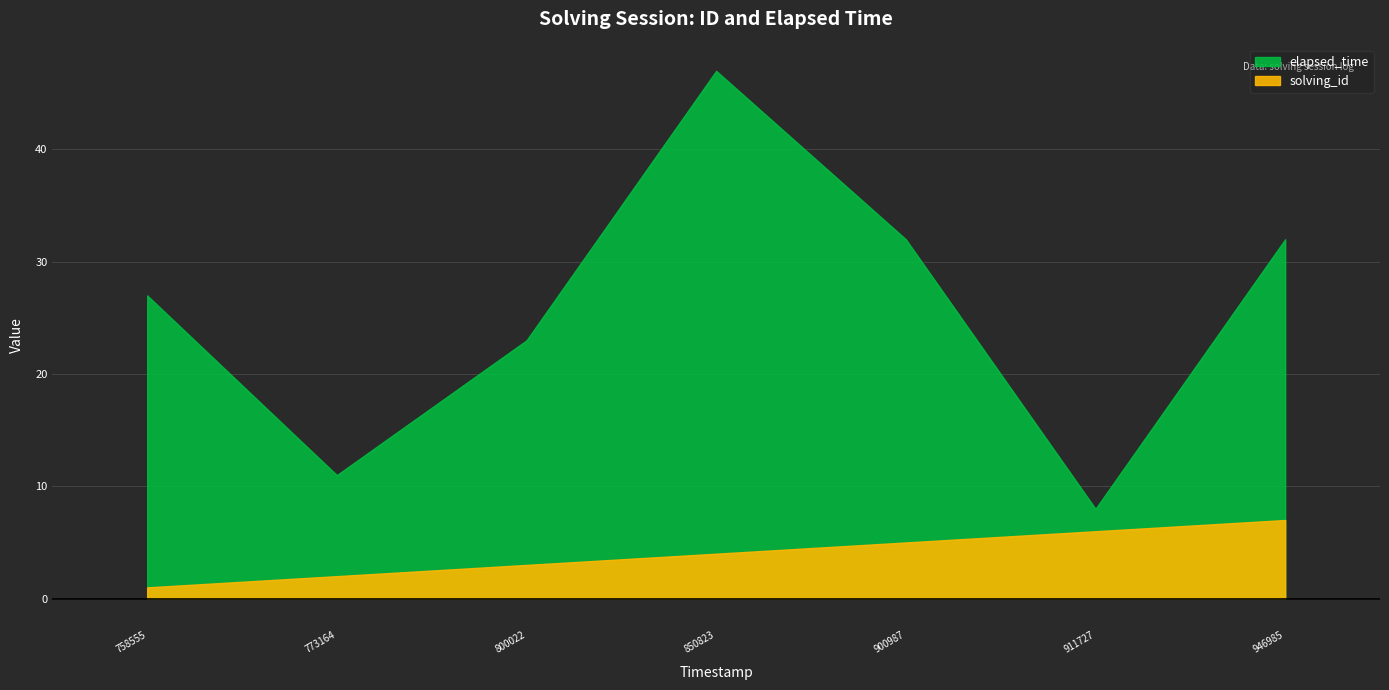

How many distinct data groups are displayed?

2